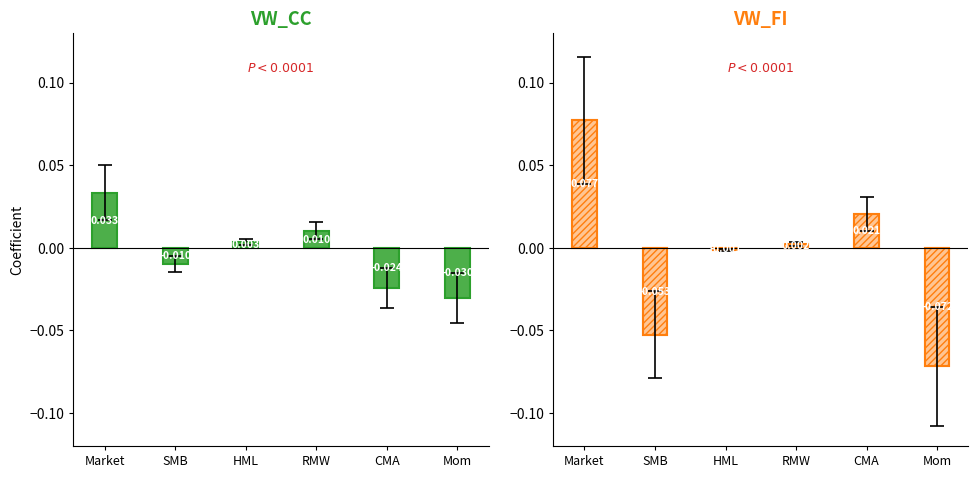

Does the chart contain any negative values?

Yes